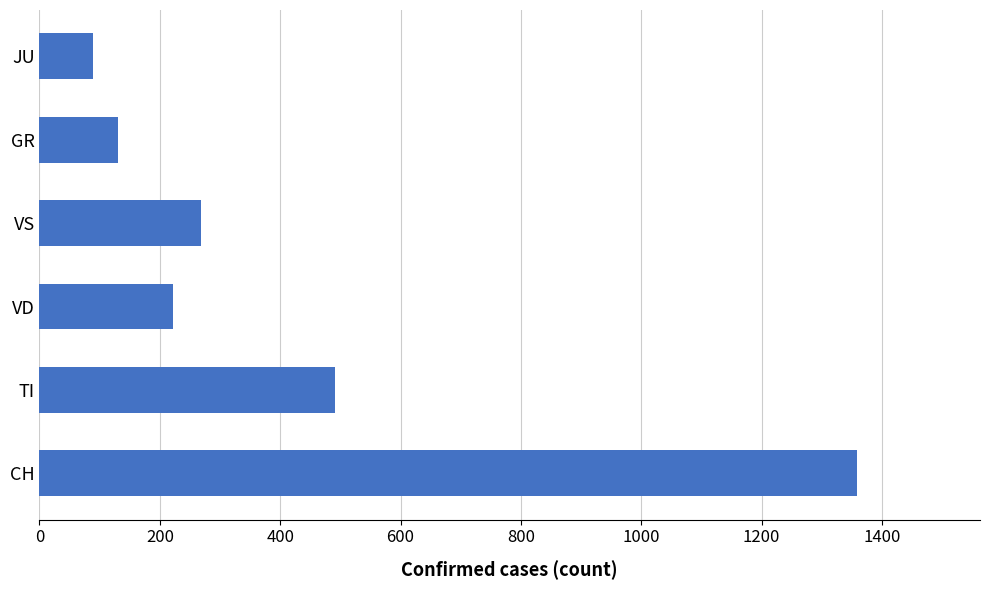

The chart shows a value of 222 at VD. True or false?

True